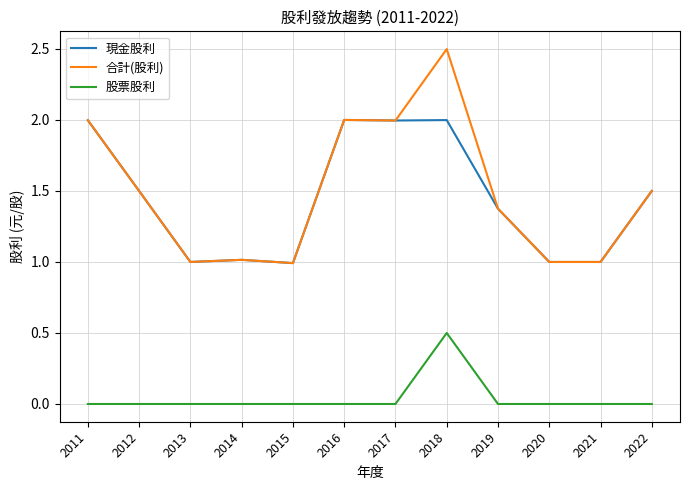

True or false: 股票股利 and 現金股利 cross at least once.

False